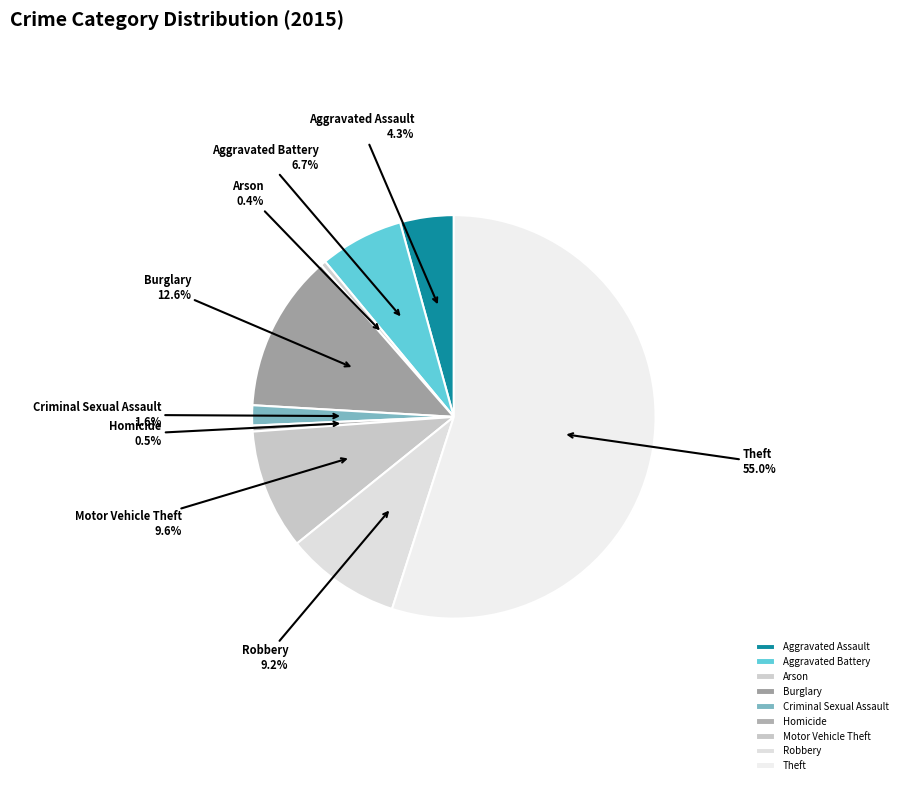

Does Theft represent more than half of the total?

Yes